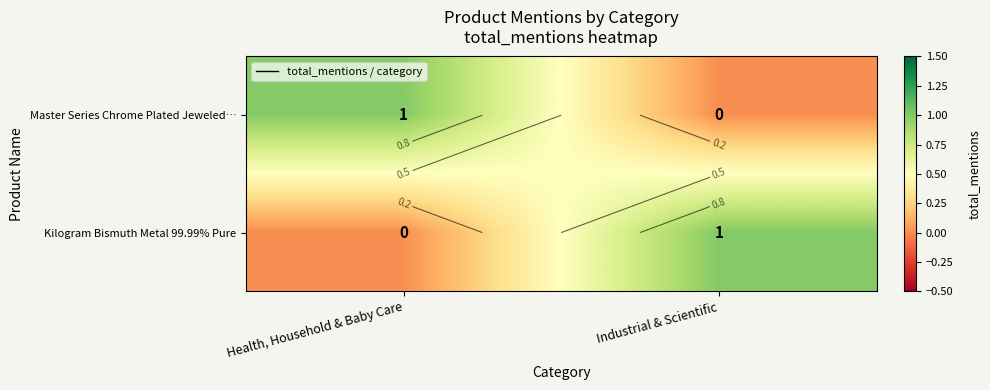

How many positive values does the Kilogram Bismuth Metal 99.99% Pure series have?

1